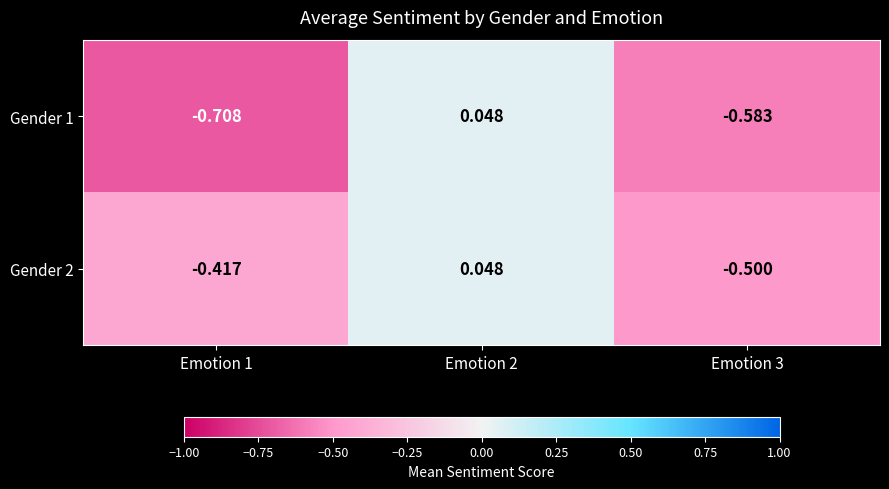

How many values in the Gender 2 series are below 0?

2